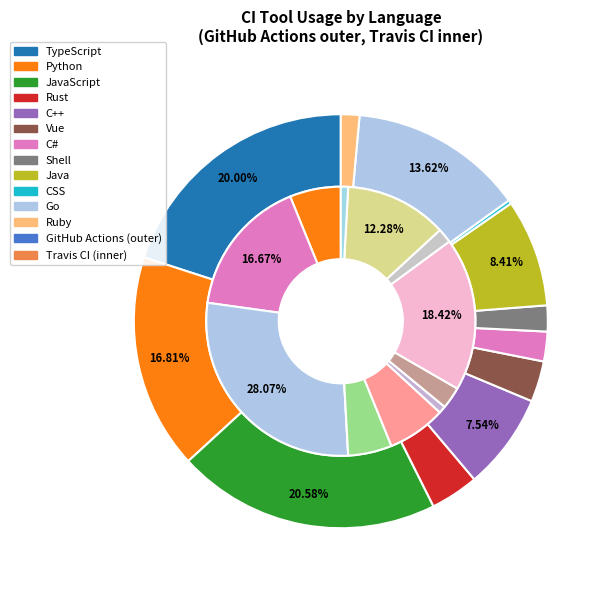

Is it true that Python is 17% of the pie?

True